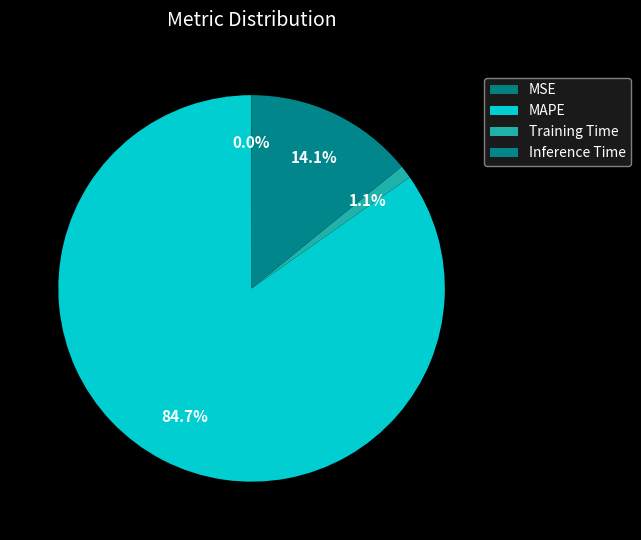

How many segments does this pie chart have?

4